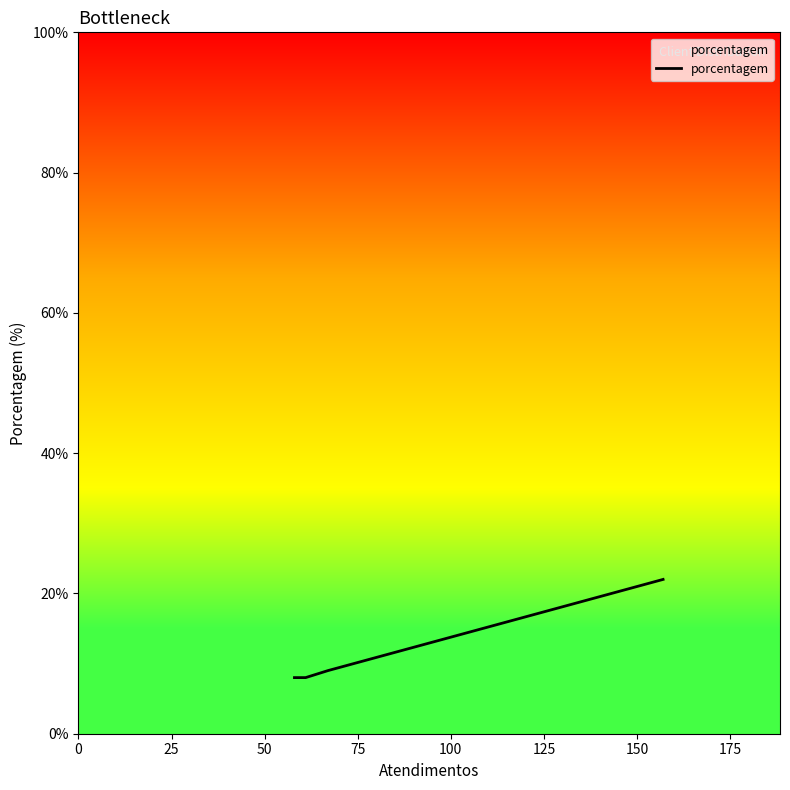

What is the smallest value displayed?

8